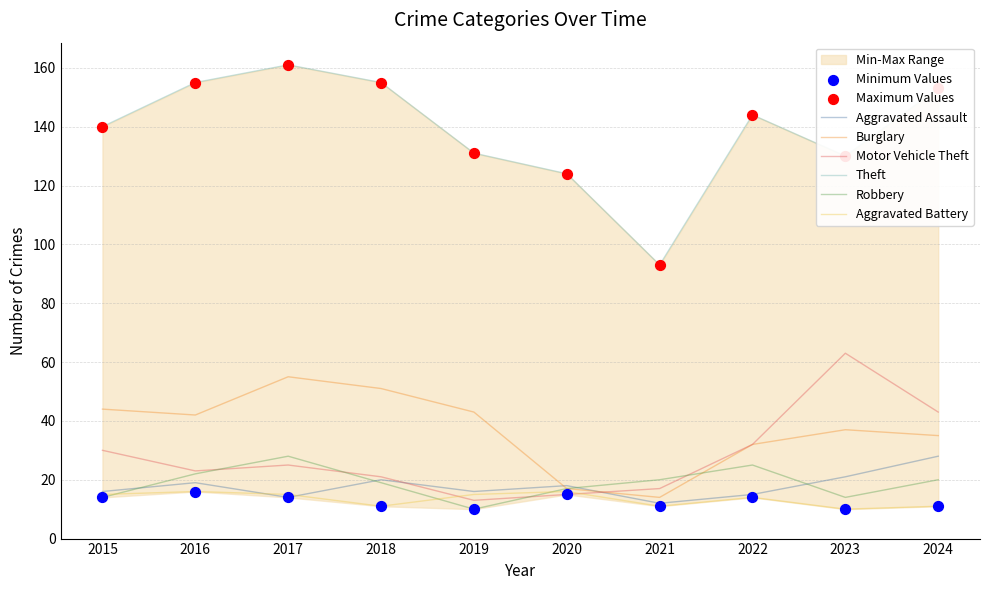

At how many categories does at least one series exceed 55?

10